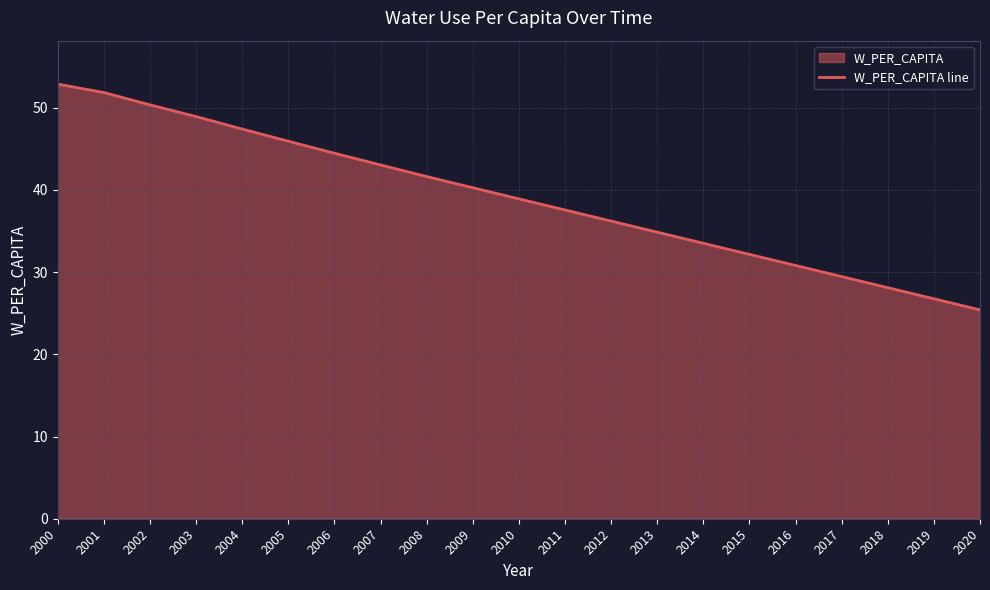

What is the difference between the maximum and minimum values?

27.5